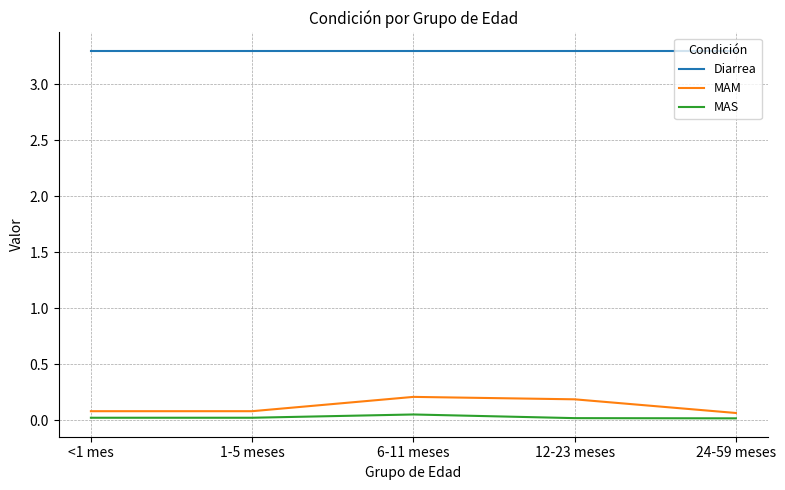

List the series in order of their peak value, lowest first.

MAS, MAM, Diarrea